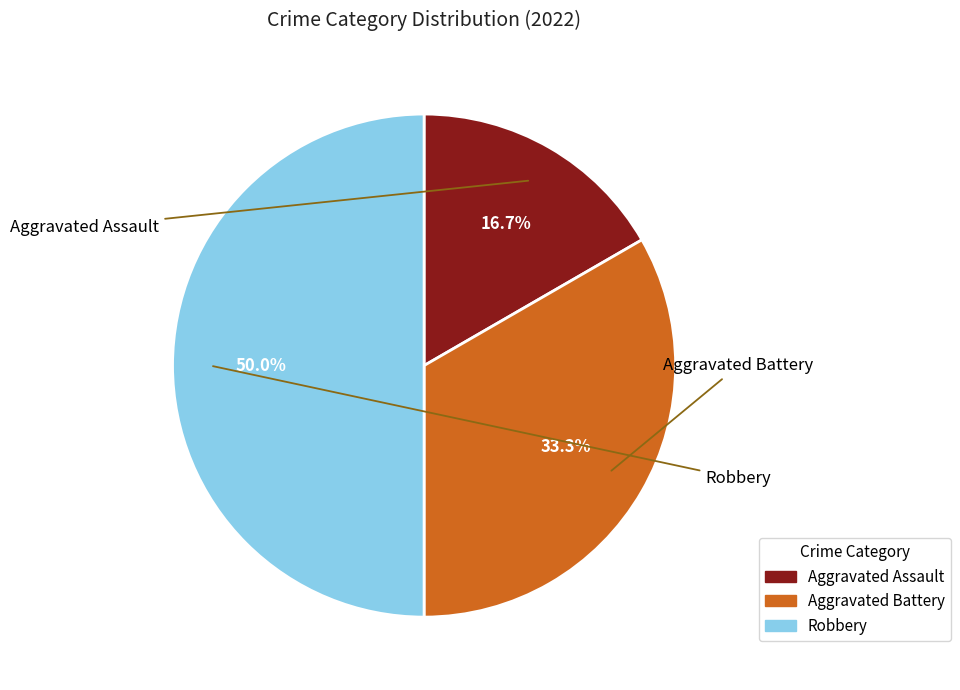

Rank the categories by value from highest to lowest.

Robbery, Aggravated Battery, Aggravated Assault